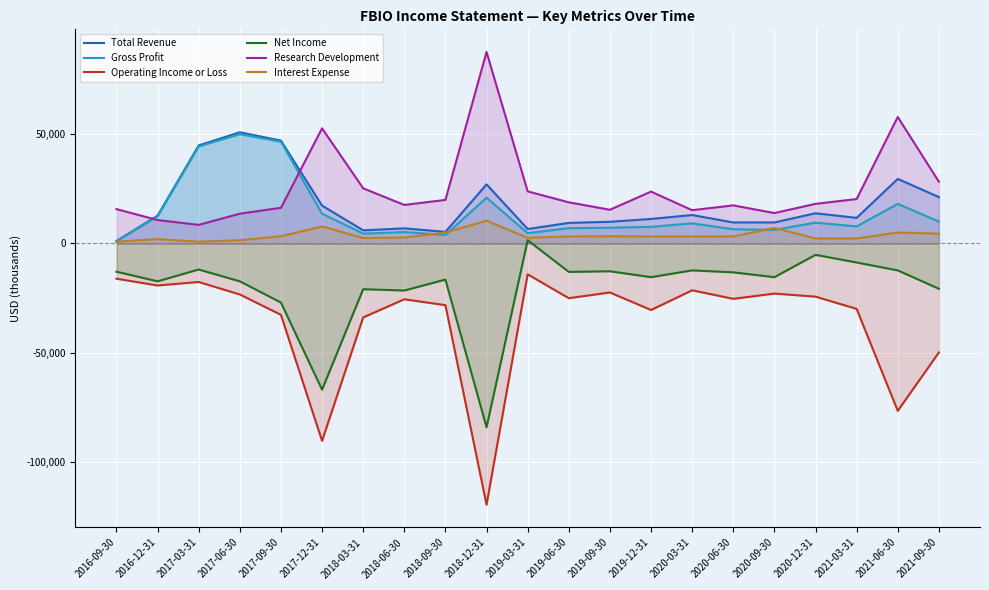

What is the total value across all series at 2019-06-30?

-200